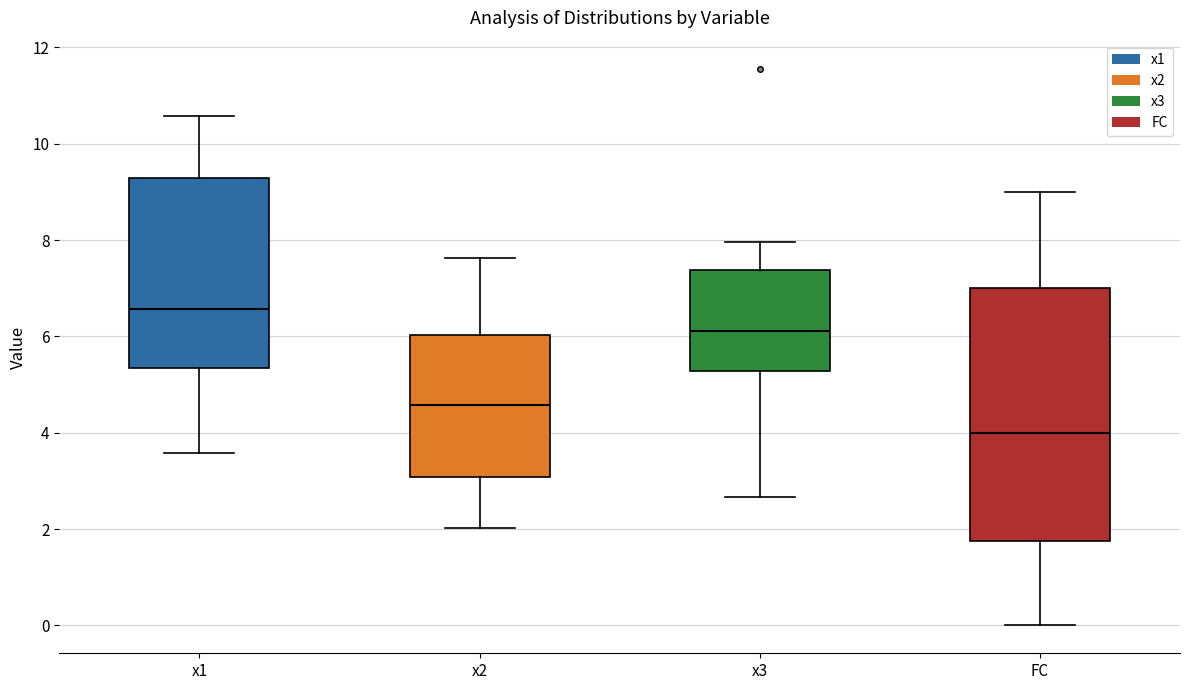

Reading left to right, read every box against the y-axis: the position of its median line, the range the box covers, and the ends of its whiskers. The values are not printed on the chart, so give them approximately, as read against the axis.

x1: median 6.6, box 5.4 to 9.2, whiskers 3.6 to 10.6
x2: median 4.6, box 3.0 to 6.0, whiskers 2.0 to 7.6
x3: median 6.2, box 5.2 to 7.4, whiskers 2.6 to 8.0
FC: median 4.0, box 1.8 to 7.0, whiskers 0.0 to 9.0